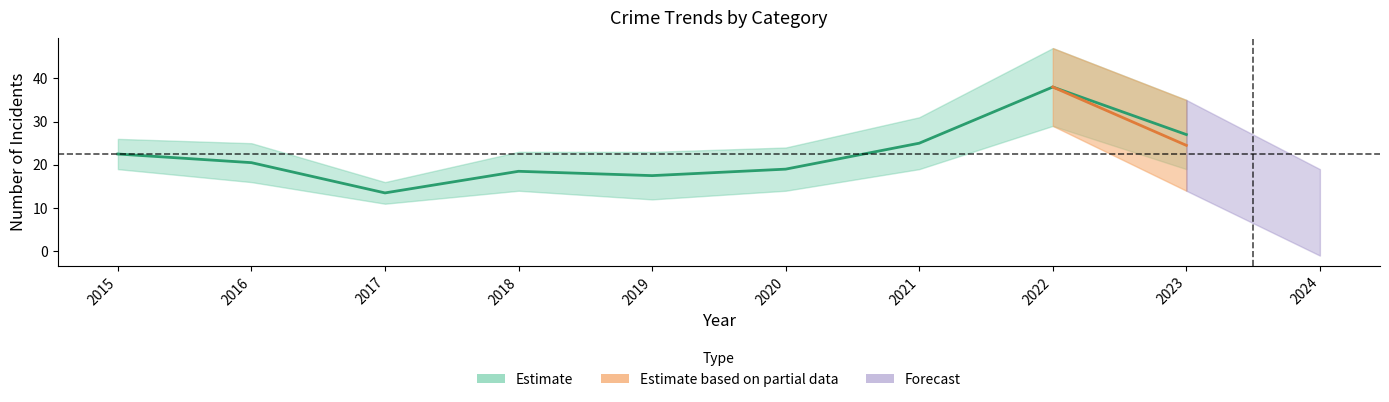

At which category does the chart reach its minimum across all series?

2024